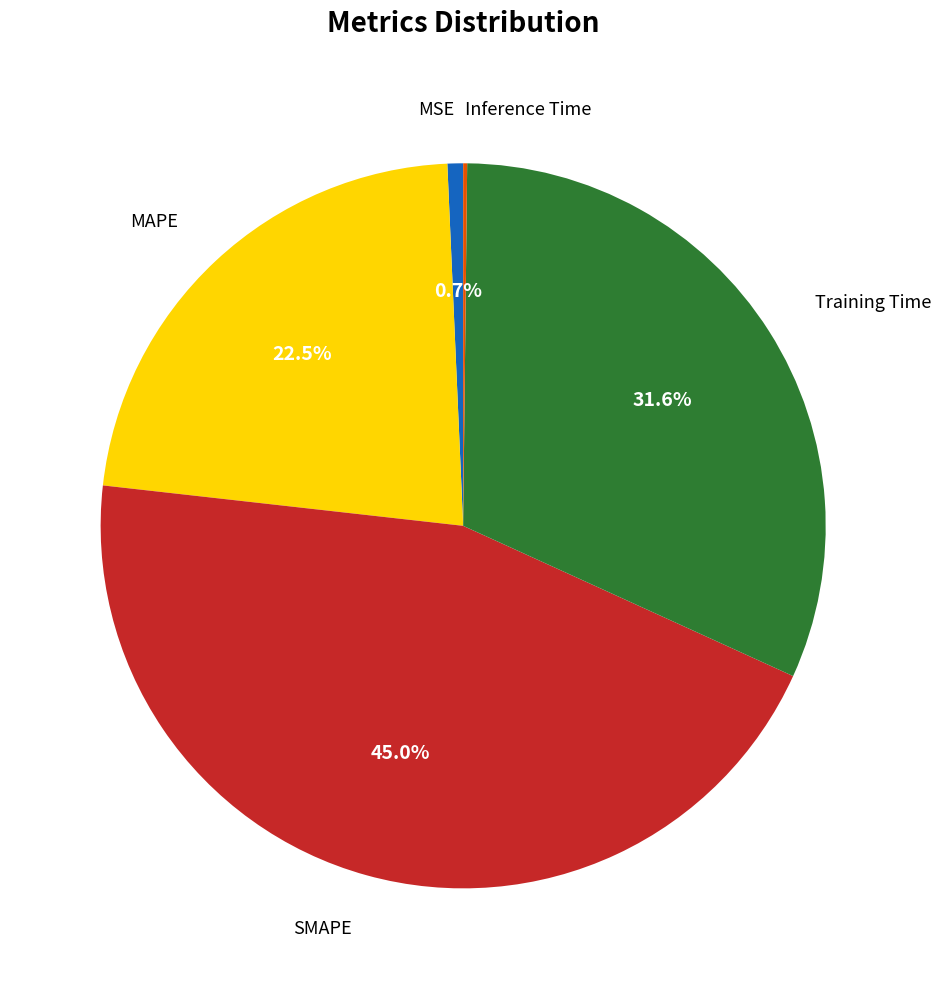

Is there any slice that represents more than half of the pie?

No